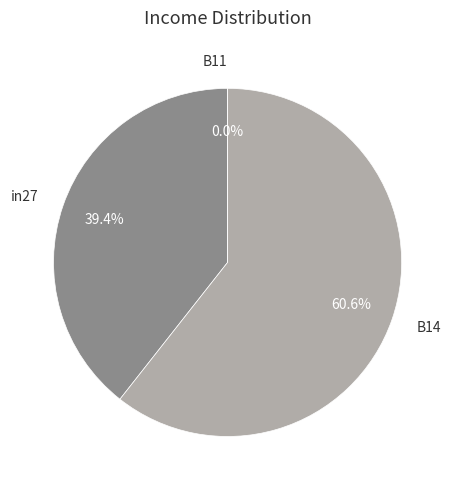

To the nearest percent, what is the difference between the largest and smallest slice percentages?

61%